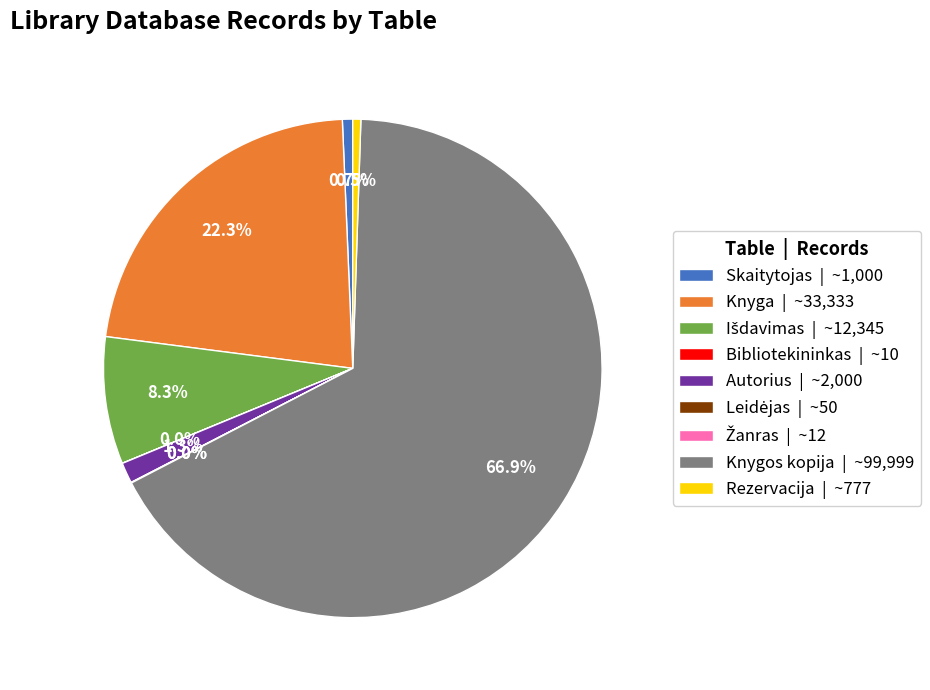

Is there any slice that represents more than half of the pie?

Yes